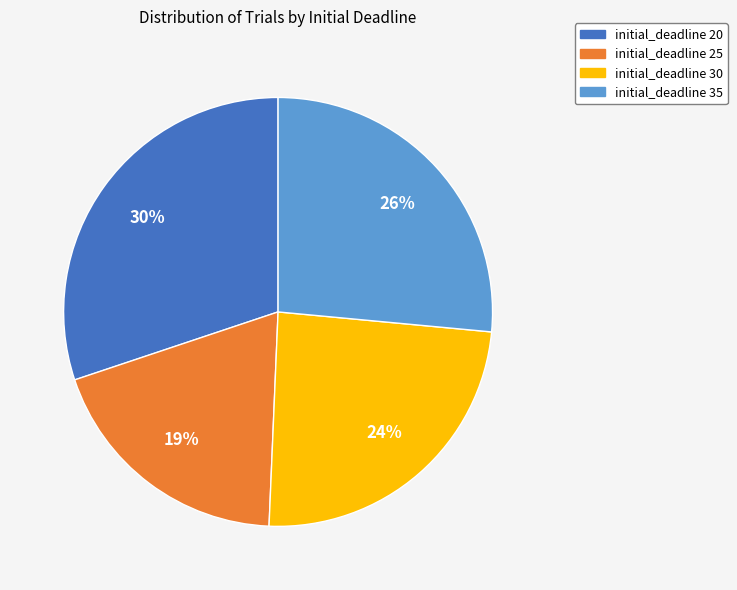

What is the largest slice in the pie chart?

initial_deadline 20